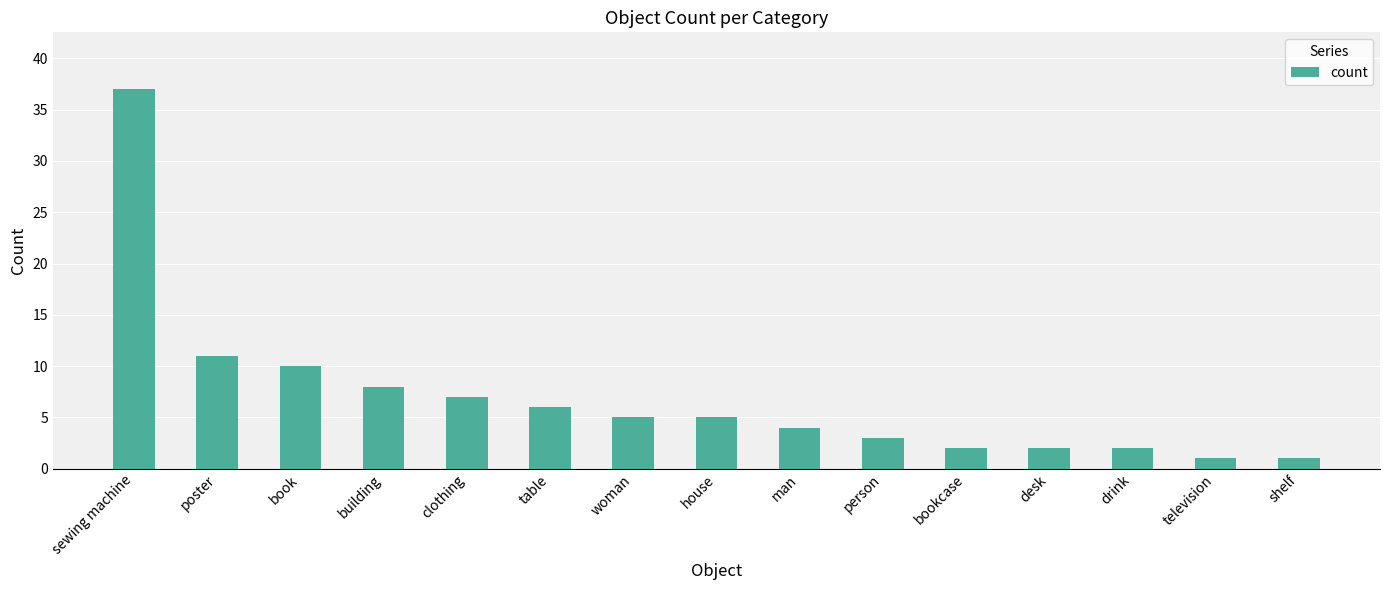

Which category has the highest value across all series?

sewing machine